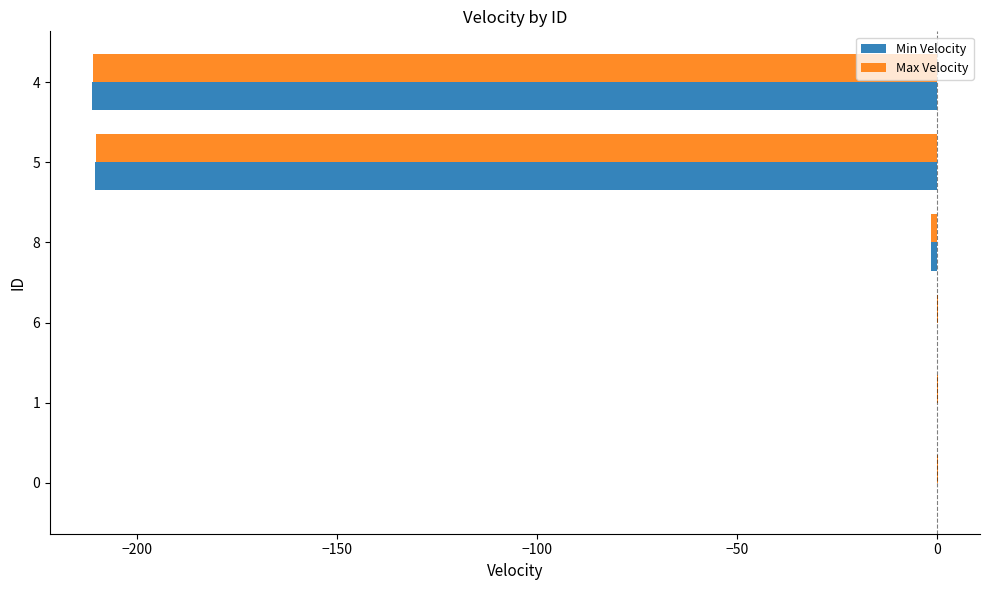

The Max Velocity series shows -103.2 at 5. True or false?

False